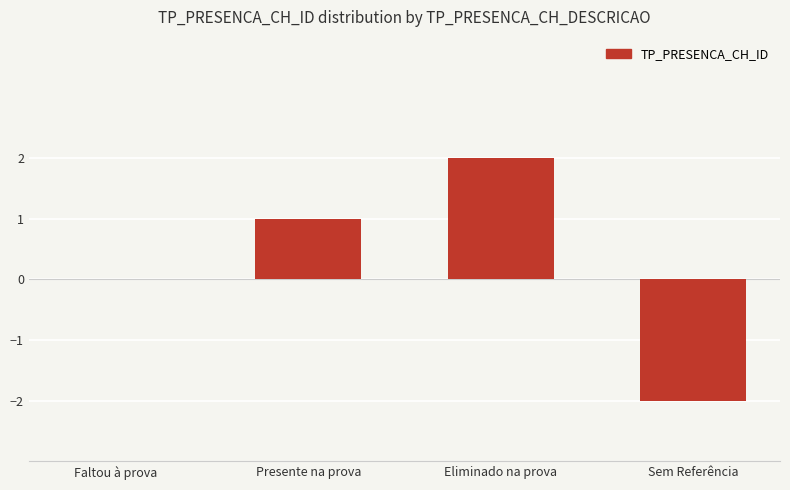

How many distinct data groups are displayed?

1